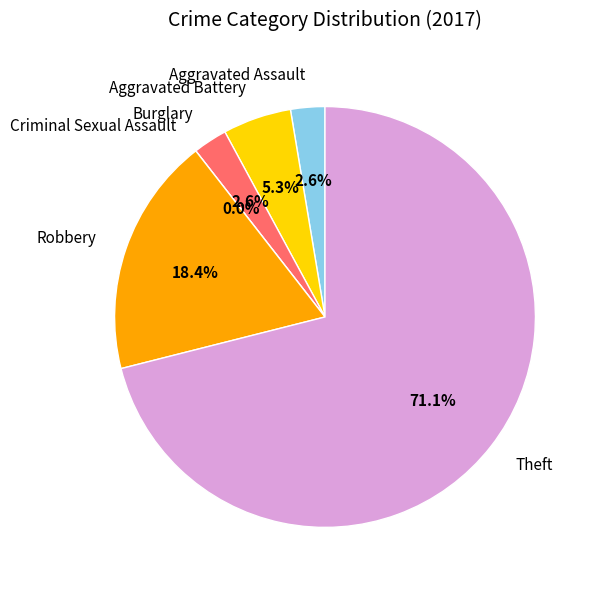

To the nearest percent, what portion does Theft represent?

71%